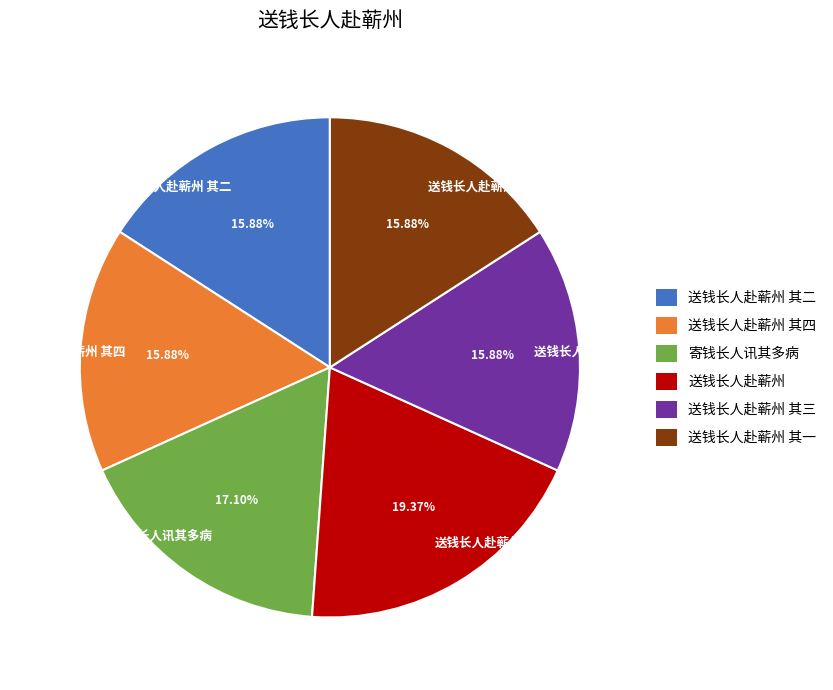

What percentage do 送钱长人赴蕲州 其三 and 送钱长人赴蕲州 其二 together represent?

31.8%